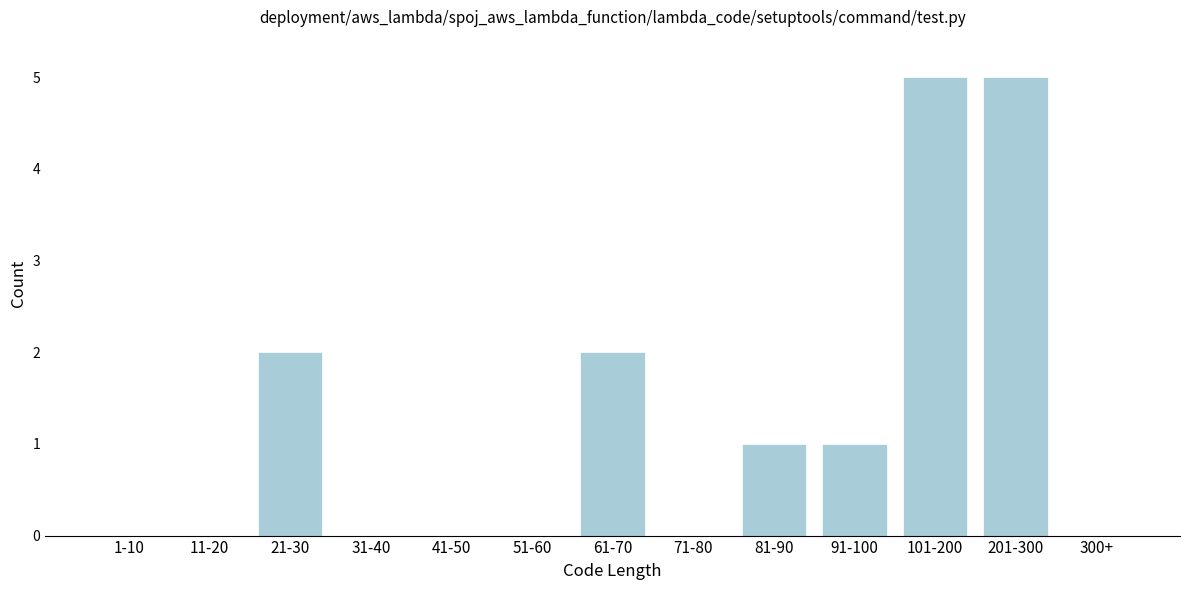

Reading left to right, list all the values displayed in this chart.

1-10=0	11-20=0	21-30=2	31-40=0	41-50=0	51-60=0	61-70=2	71-80=0	81-90=1	91-100=1	101-200=5	201-300=5	300+=0